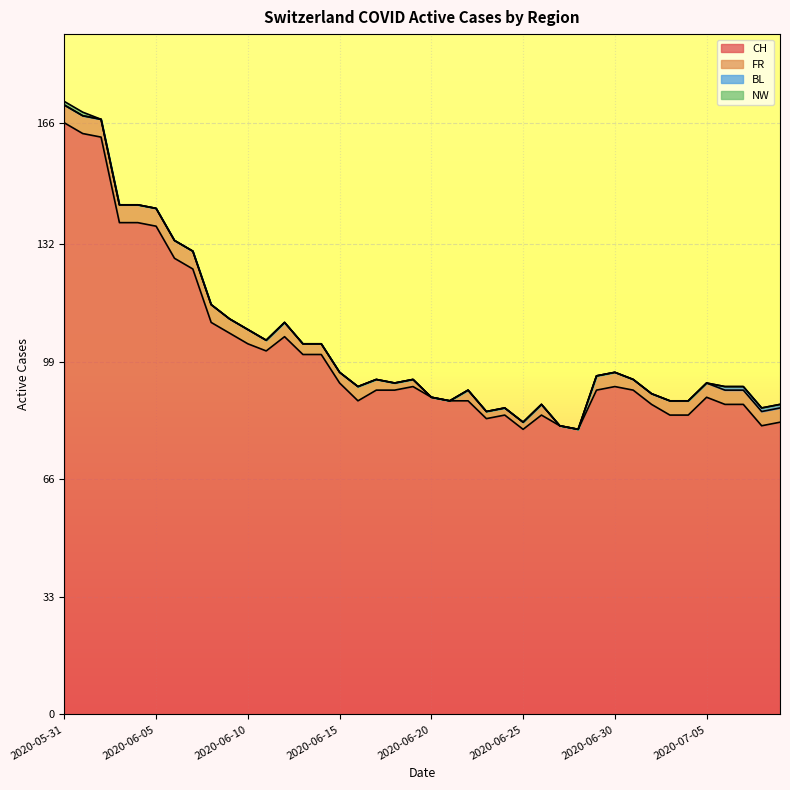

Reading right to left, transcribe all the data shown in this chart.

CH: 82	81	87	87	89	84	84	87	91	92	91	80	81	84	80	84	83	88	88	89	92	91	91	88	93	101	101	106	102	104	107	110	125	128	137	138	138	162	163	166
FR: 4	4	4	4	4	4	4	3	3	4	4	0	0	3	2	2	2	3	0	0	2	2	3	4	3	3	3	4	3	4	4	5	5	5	5	5	5	5	5	5
BL: 1	1	1	1	0	0	0	0	0	0	0	0	0	0	0	0	0	0	0	0	0	0	0	0	0	0	0	0	0	0	0	0	0	0	0	0	0	0	0	0
NW: 0	0	0	0	0	0	0	0	0	0	0	0	0	0	0	0	0	0	0	0	0	0	0	0	0	0	0	0	0	0	0	0	0	0	0	0	0	0	1	1